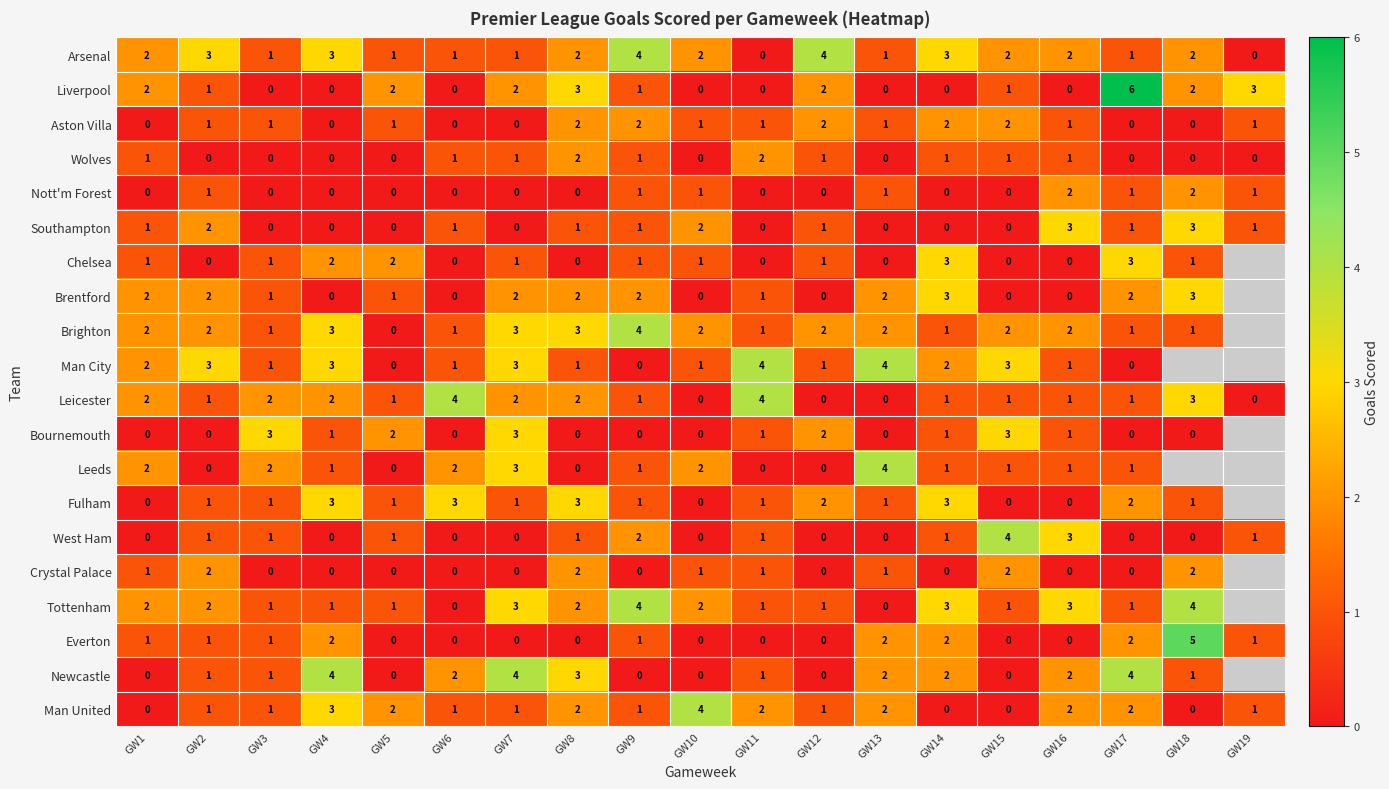

The value of Aston Villa at GW16 is 2. True or false?

False